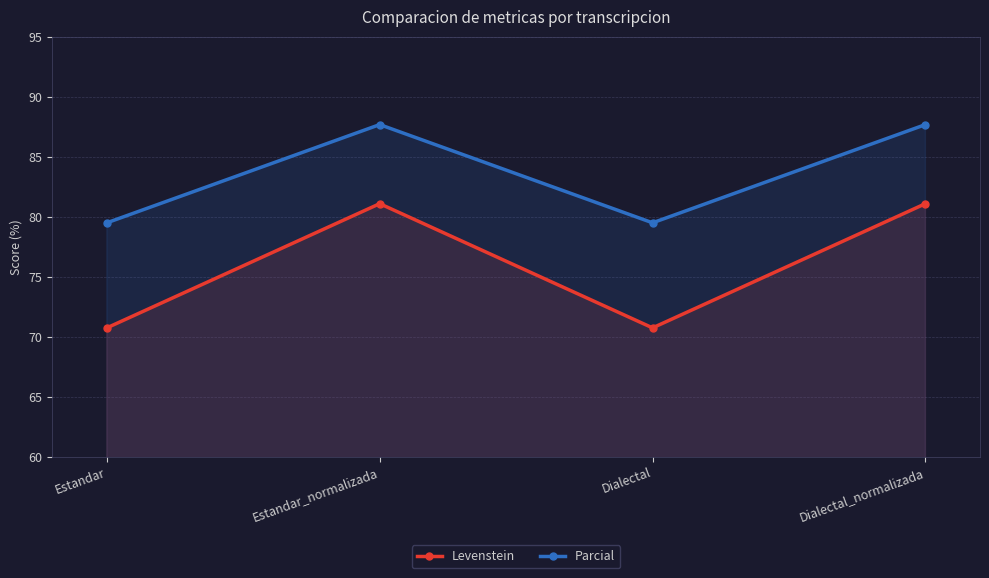

Rank the categories by Levenstein value from highest to lowest.

Estandar_normalizada, Dialectal_normalizada, Estandar, Dialectal